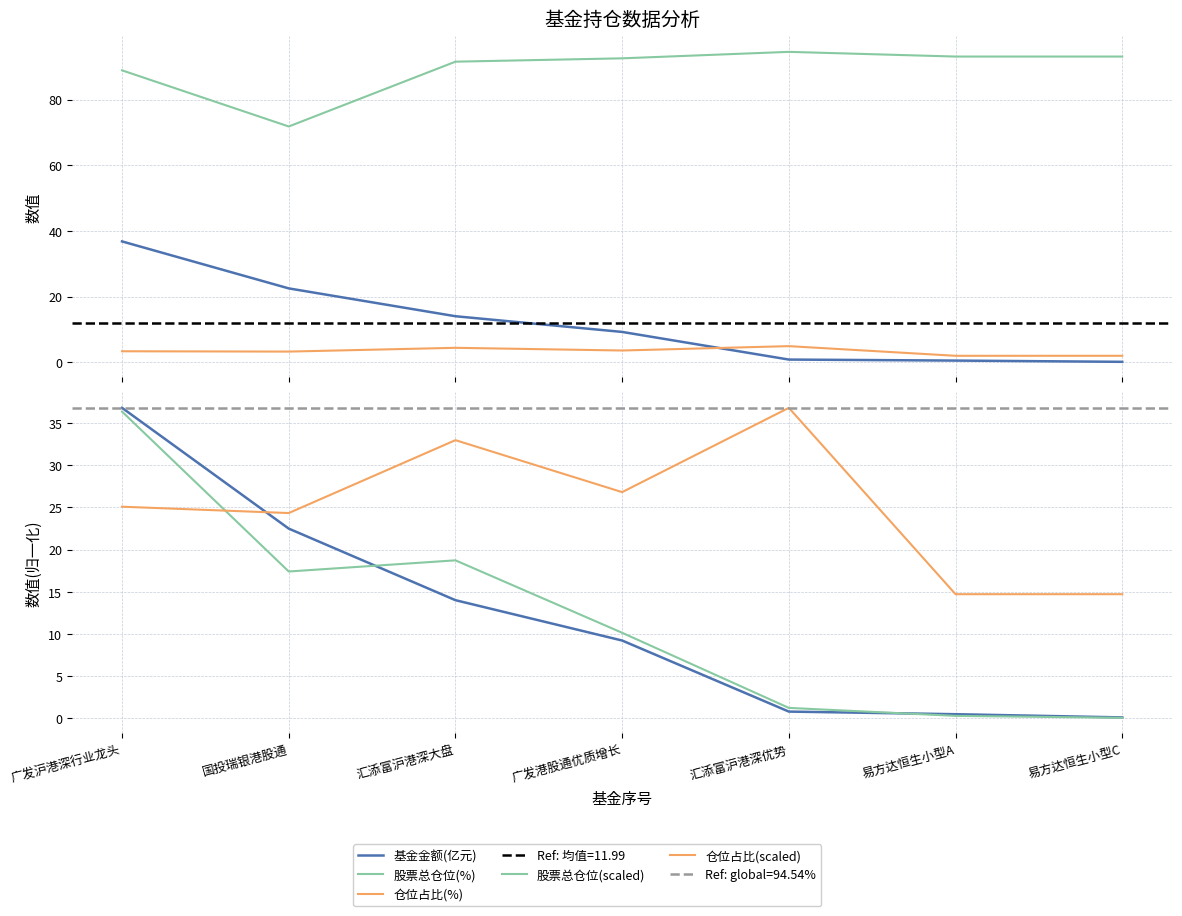

Which series has the largest total across all categories?

股票总仓位(%)